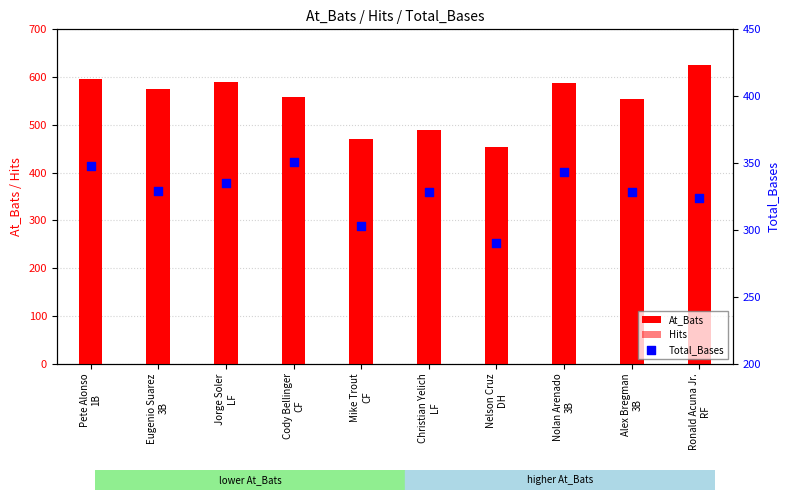

Is the value of Total_Bases at Eugenio Suarez
3B greater than the value of At_Bats at Jorge Soler
LF?

No